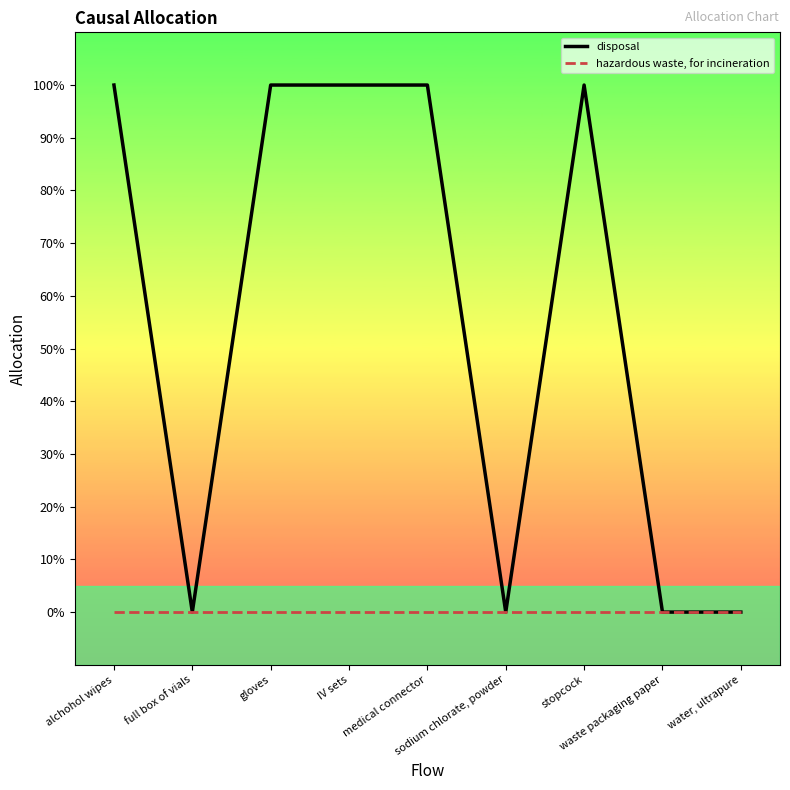

What are all the series names shown in the legend?

disposal, hazardous waste, for incineration